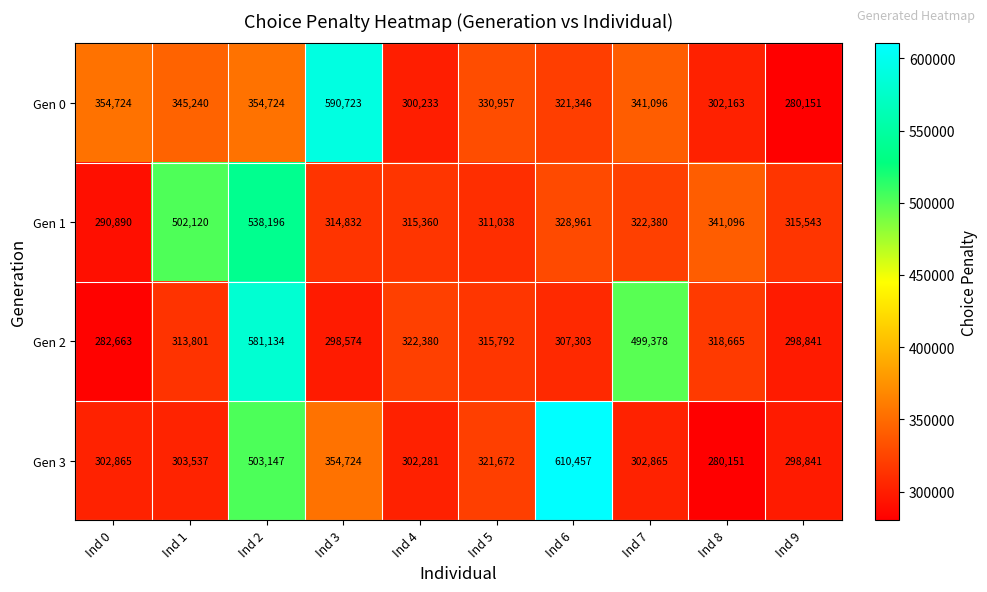

What is the difference between the second highest and second lowest values in the Gen 0 series?

54491